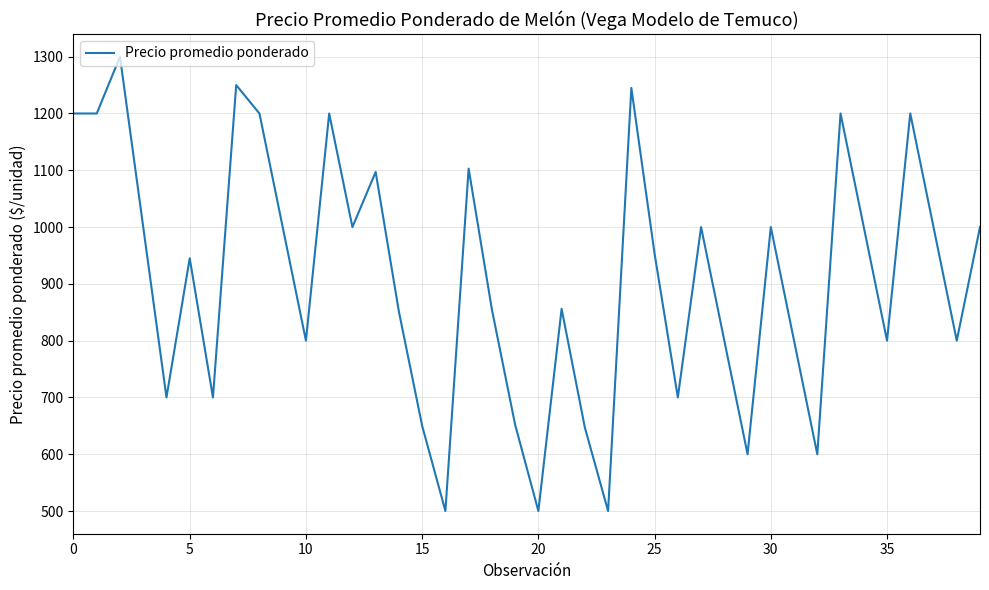

Does the chart display data point markers on the line(s)?

No